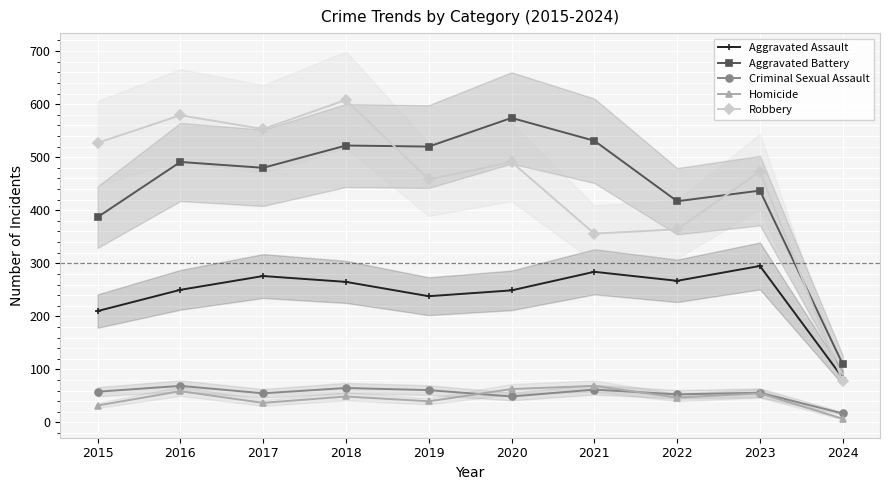

Is it true that Aggravated Battery equals 480 at 2017?

True